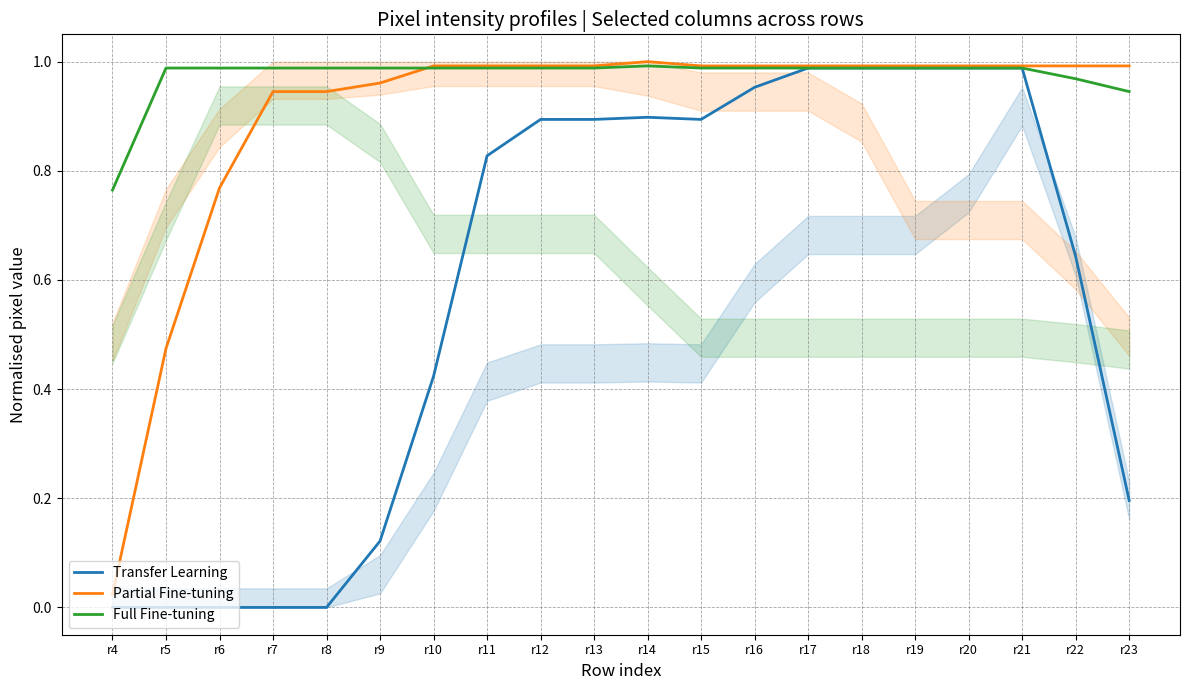

What is the value of the Partial Fine-tuning point at the 19th from the left?

1.0